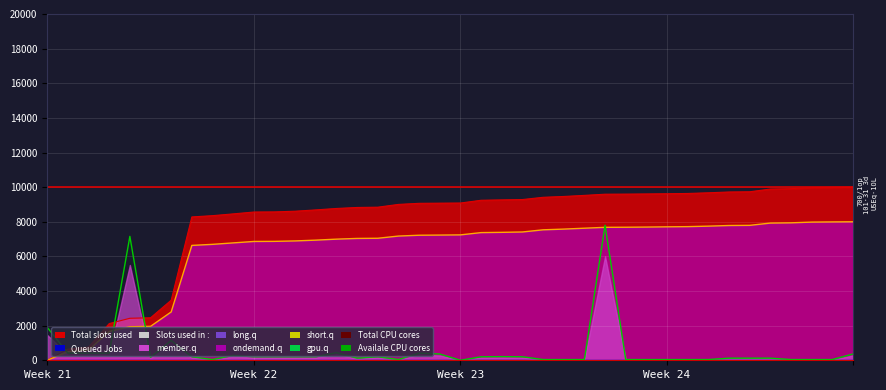

What is the difference between the second highest and second lowest values in the Total CPU cores series?

7498.9